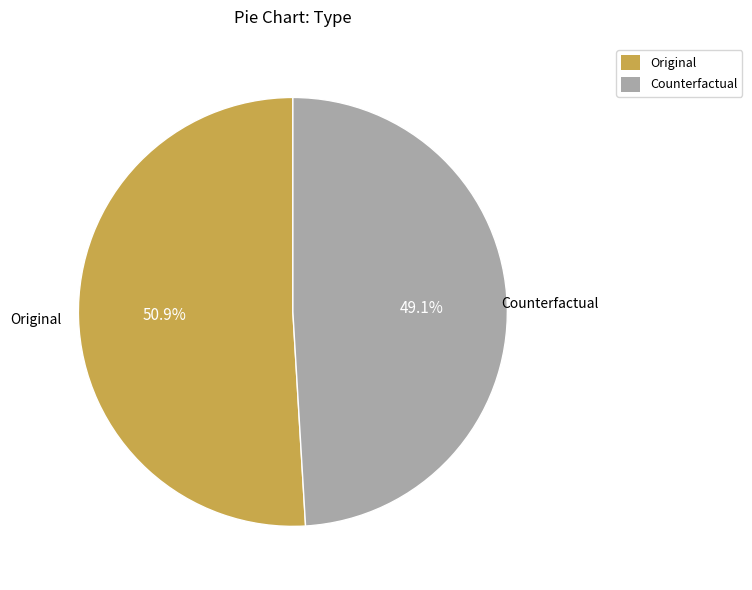

Which slice is the smallest?

Counterfactual